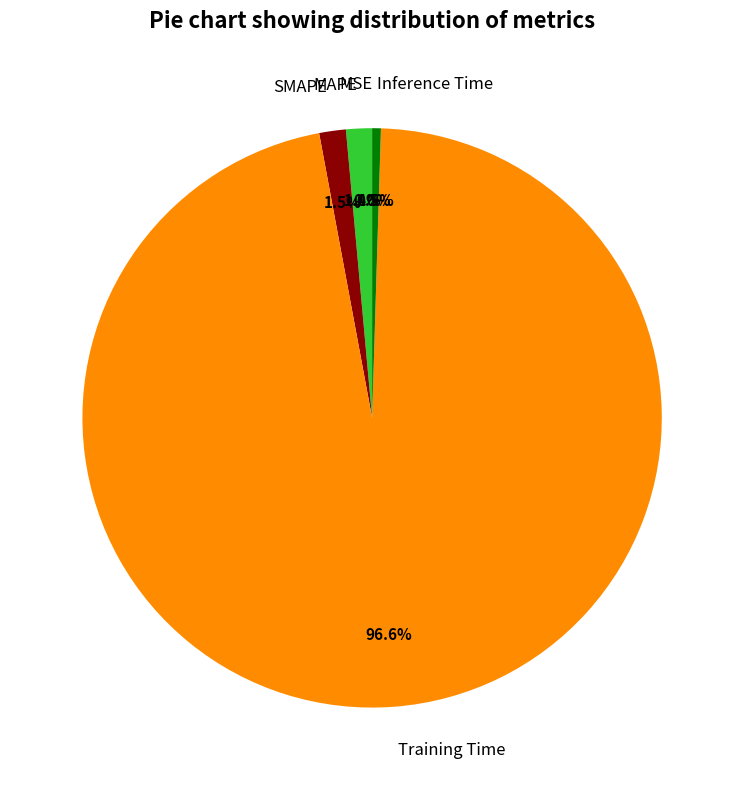

What percentage is NOT represented by Training Time?

3.4%